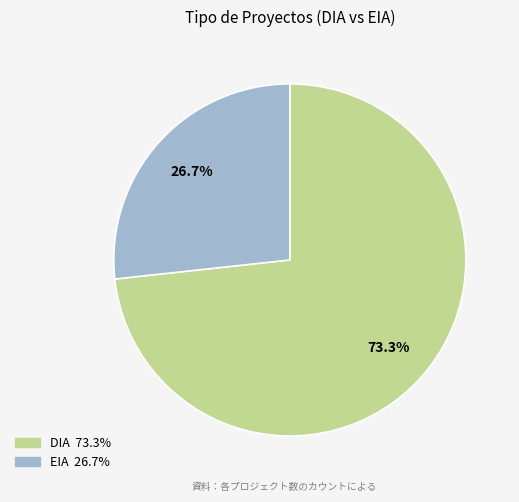

What is the ratio of the value at DIA to the value at EIA?

2.7